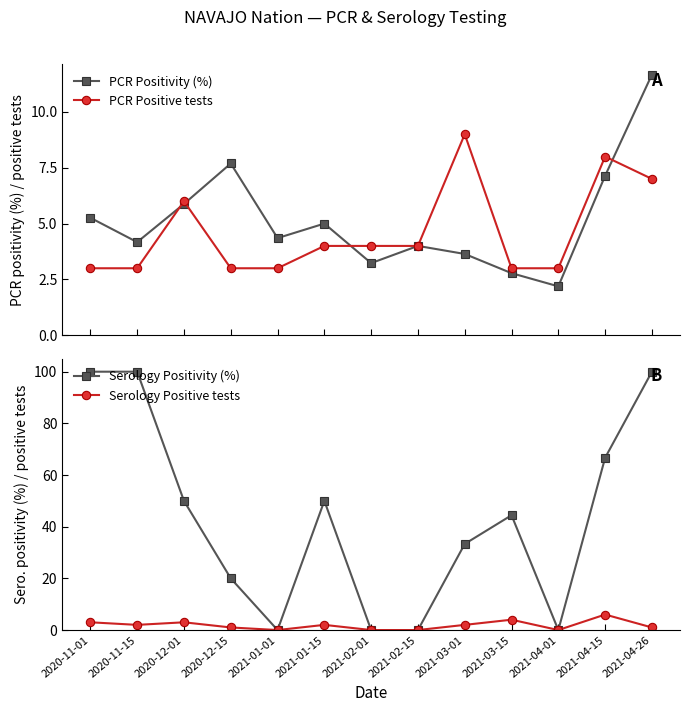

Where does the Serology Positivity (%) series first go above 44?

2020-11-01